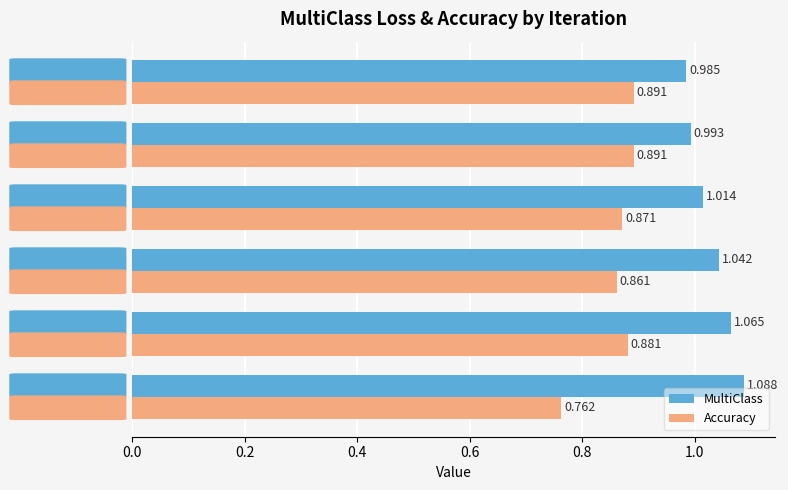

Which series has the largest total across all categories?

MultiClass